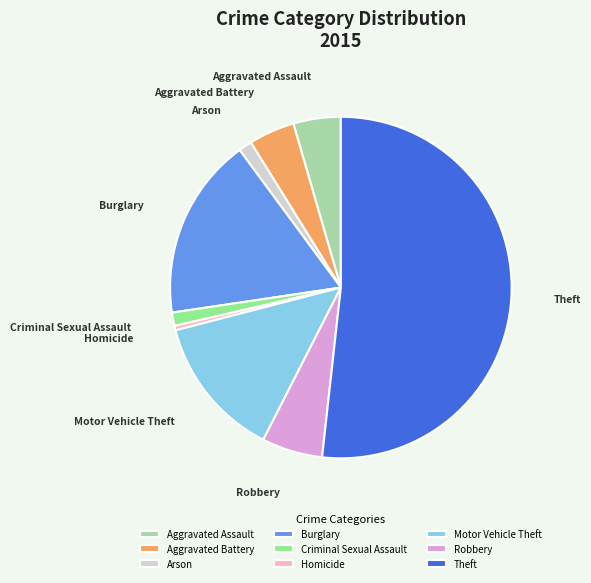

How many slices are in this pie chart?

9